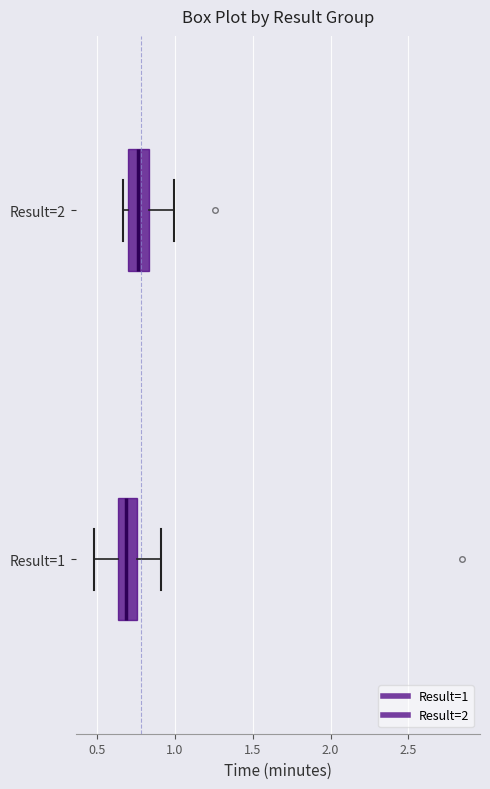

Where does the median line of the box for Result=1 sit on the x-axis? The values are not printed on the chart, so give them approximately, as read against the axis.

0.70